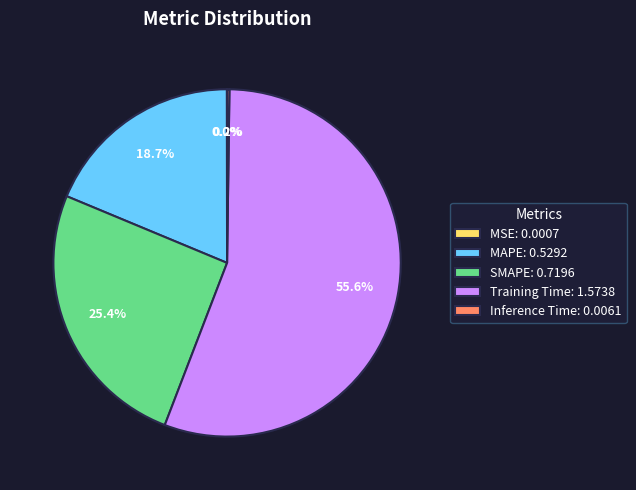

What is the ratio of the value at MAPE: 0.5292 to the value at Training Time: 1.5738?

0.3